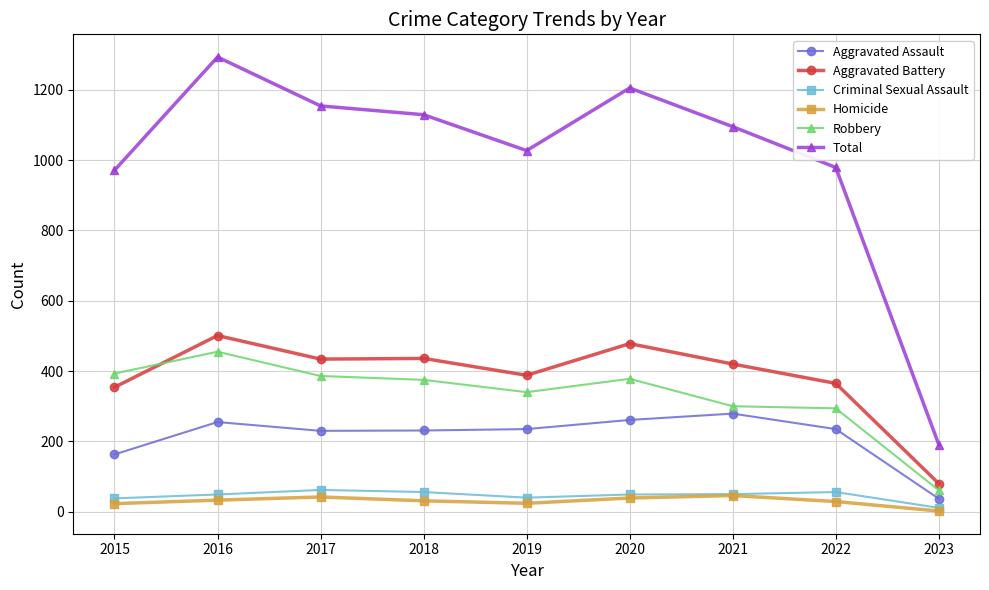

What are all the series names shown in the legend?

Aggravated Assault, Aggravated Battery, Criminal Sexual Assault, Homicide, Robbery, Total